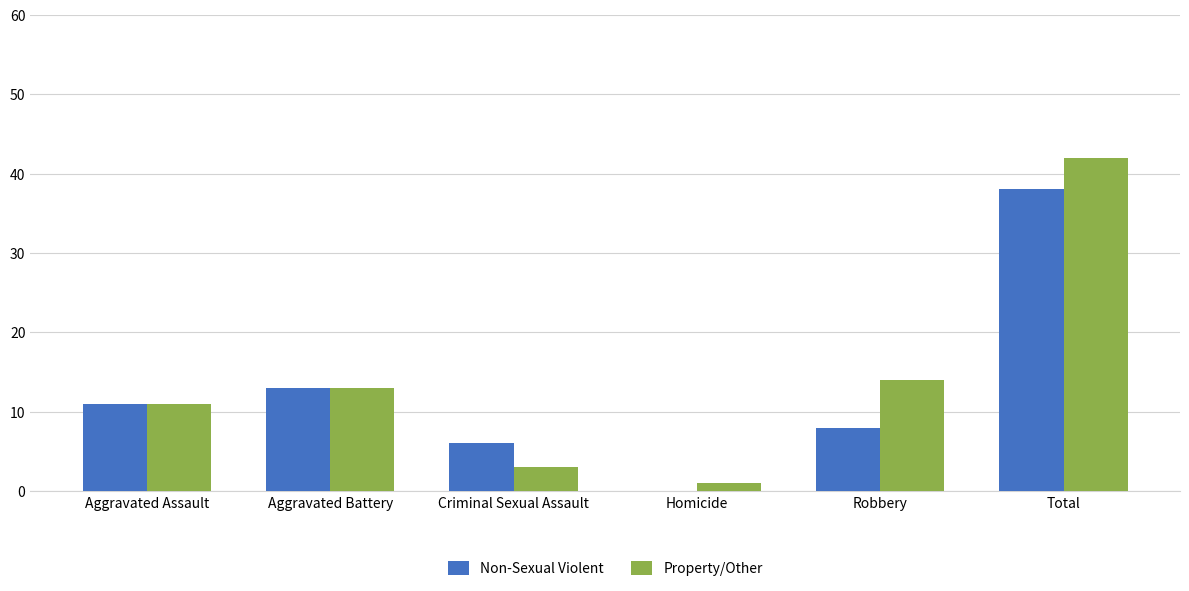

What is the difference between the Non-Sexual Violent values at Total and Criminal Sexual Assault?

32